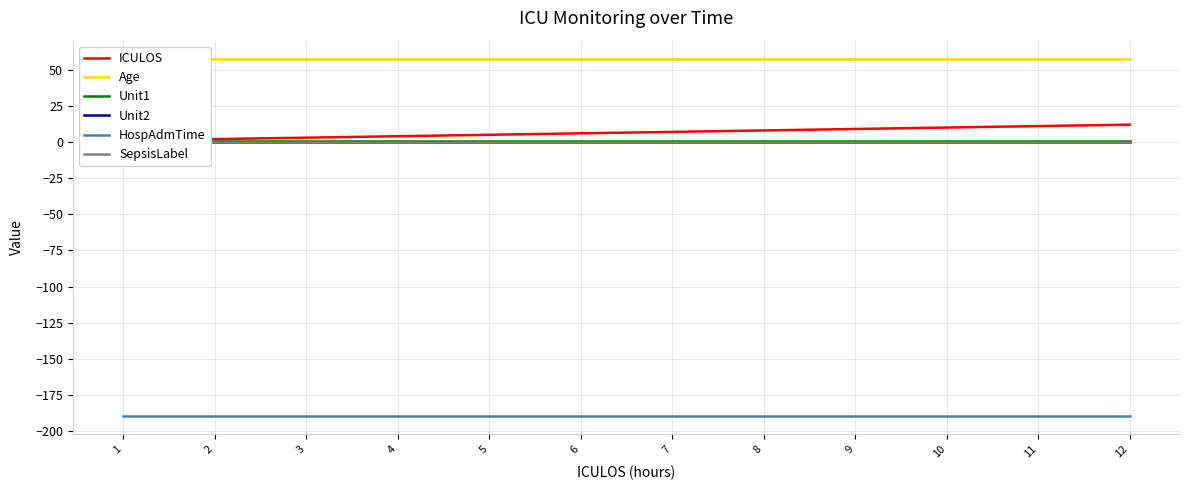

True or false: ICULOS and Age cross at least once.

False